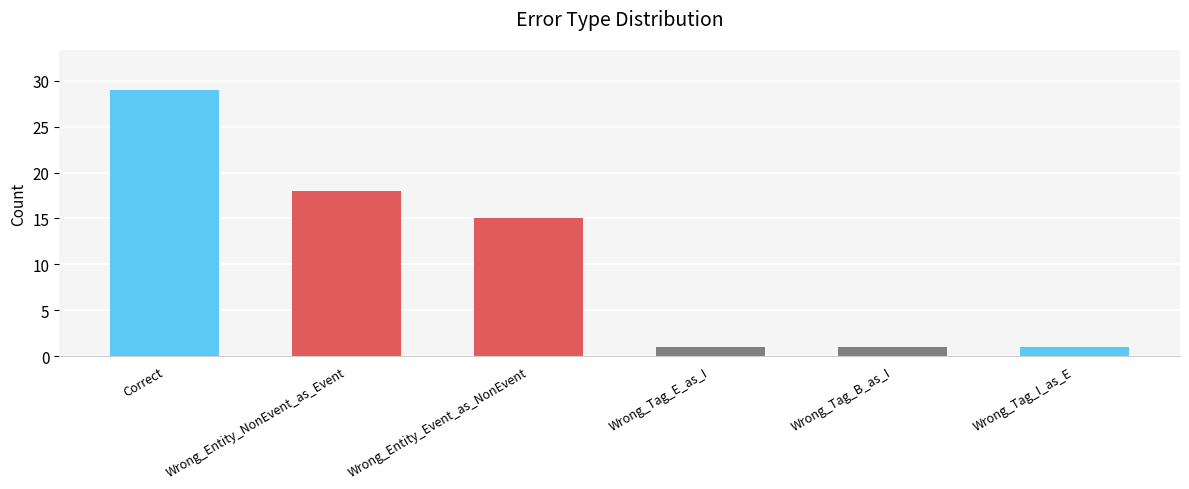

What is the change in value from Wrong_Entity_Event_as_NonEvent to Wrong_Tag_E_as_I?

-14